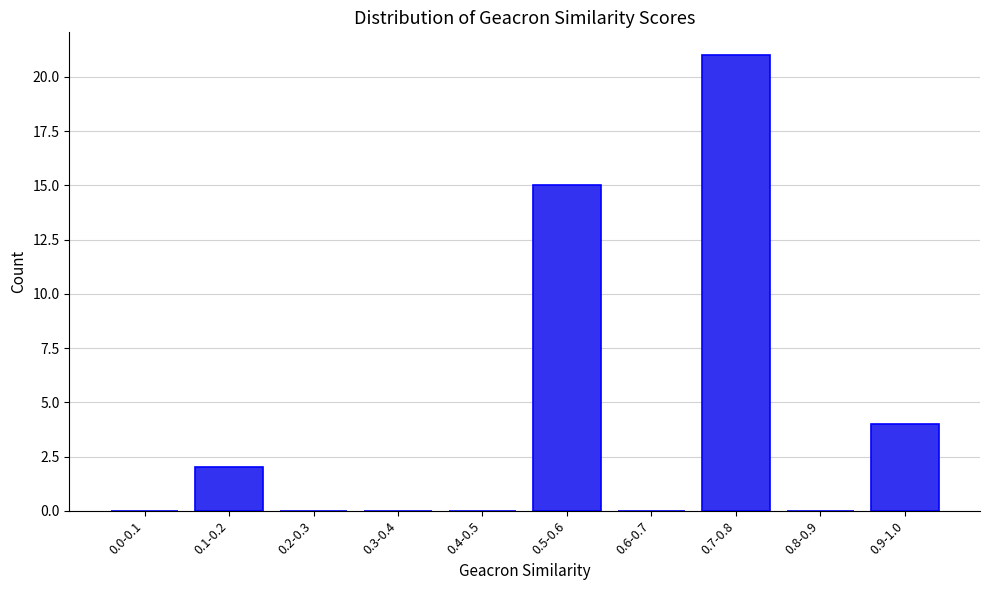

Reading left to right, list all the values displayed in this chart.

0.0-0.1=0	0.1-0.2=2	0.2-0.3=0	0.3-0.4=0	0.4-0.5=0	0.5-0.6=15	0.6-0.7=0	0.7-0.8=21	0.8-0.9=0	0.9-1.0=4